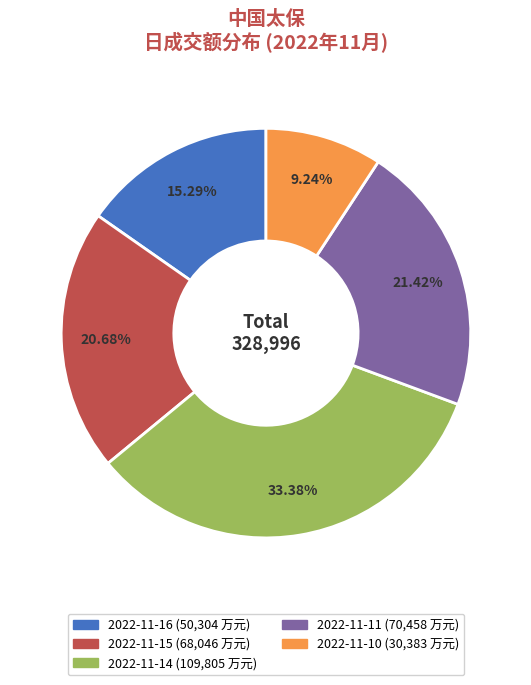

Is the sum of 2022-11-10 and 2022-11-16 greater than half?

No